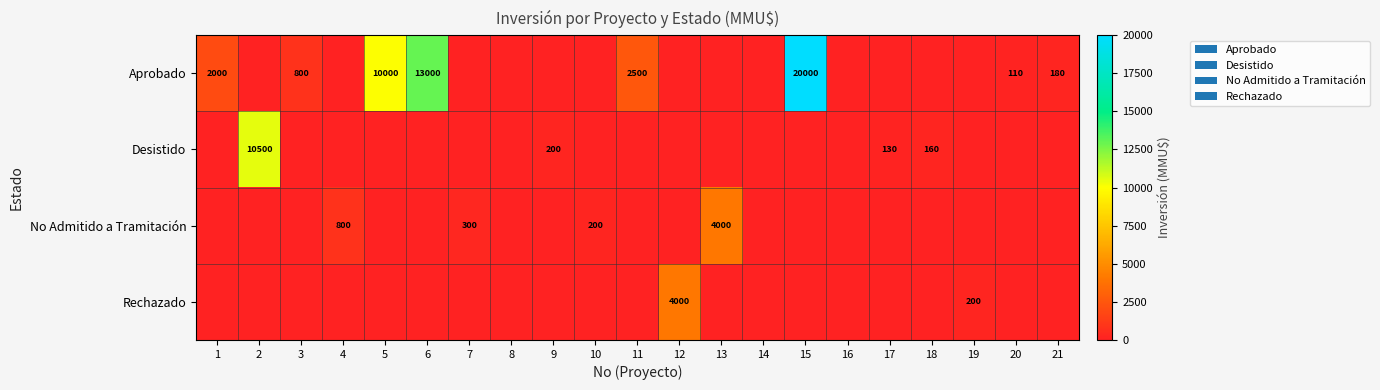

Is it true that Rechazado equals 325 at 19?

False